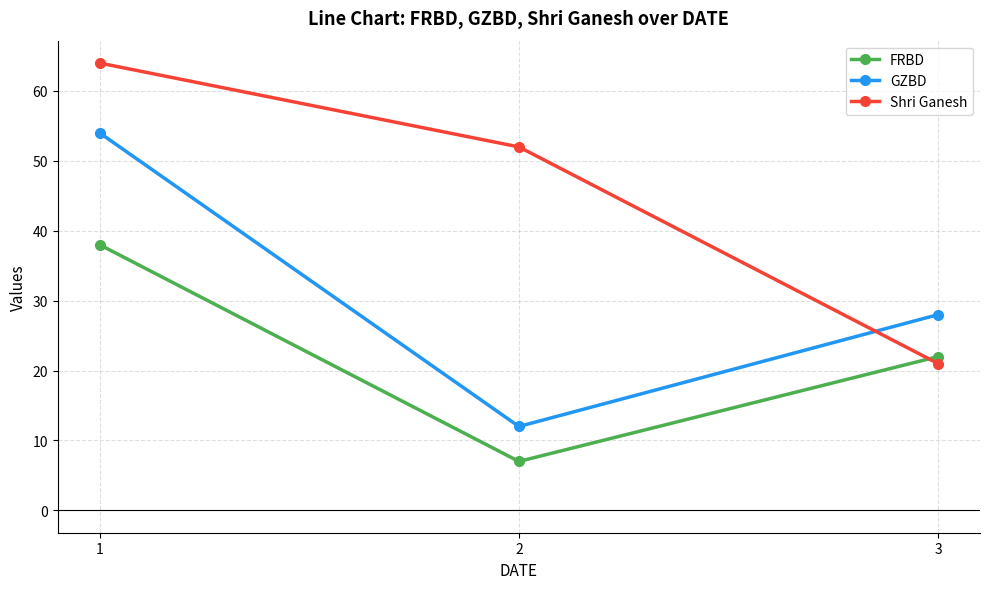

What is the total value across all series at 3?

71